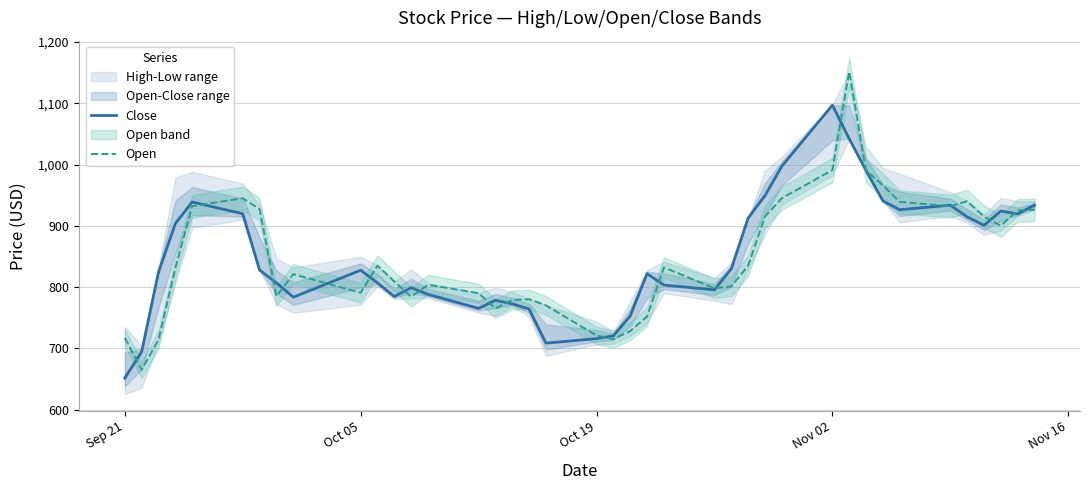

The value of Close at Nov 02 is 495.8. True or false?

False